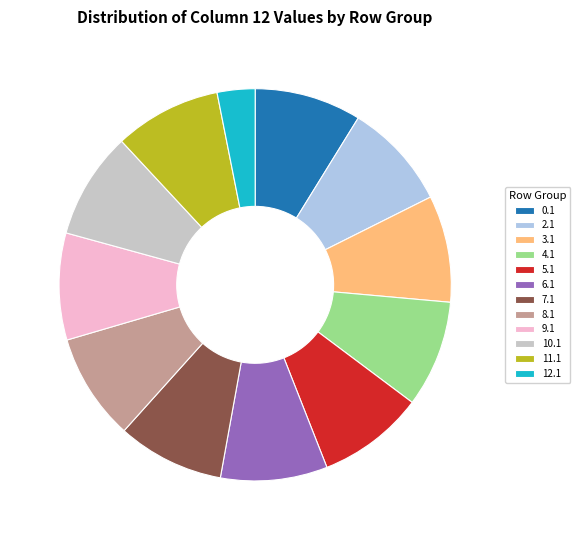

Do 3.1 and 0.1 together represent more than half of the pie?

No